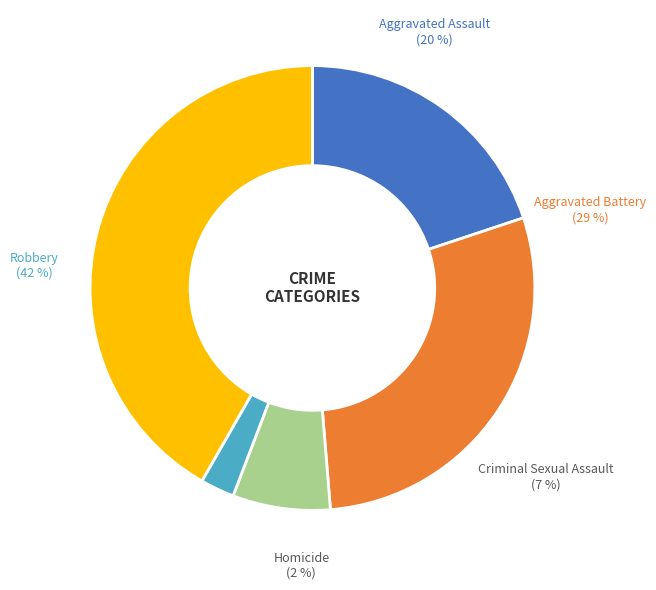

What is the largest slice in the pie chart?

Robbery